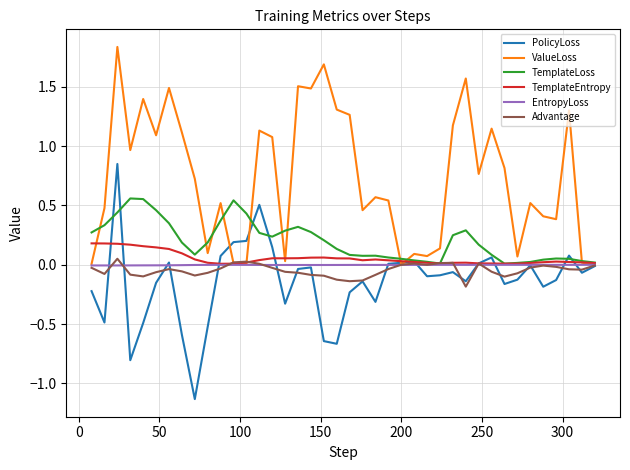

Which series has the widest spread of values?

PolicyLoss